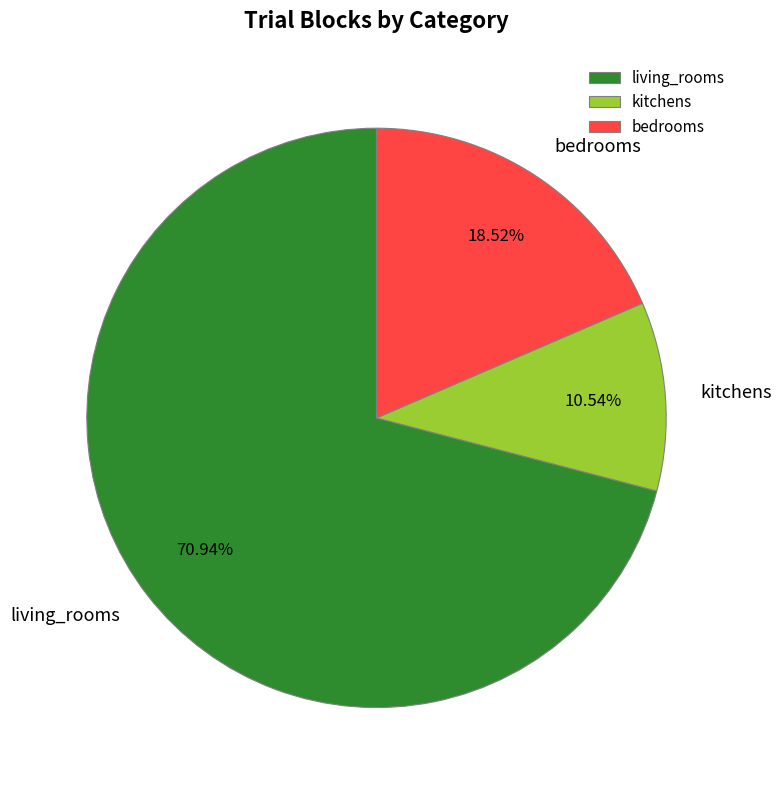

Is there a majority slice in this chart?

Yes